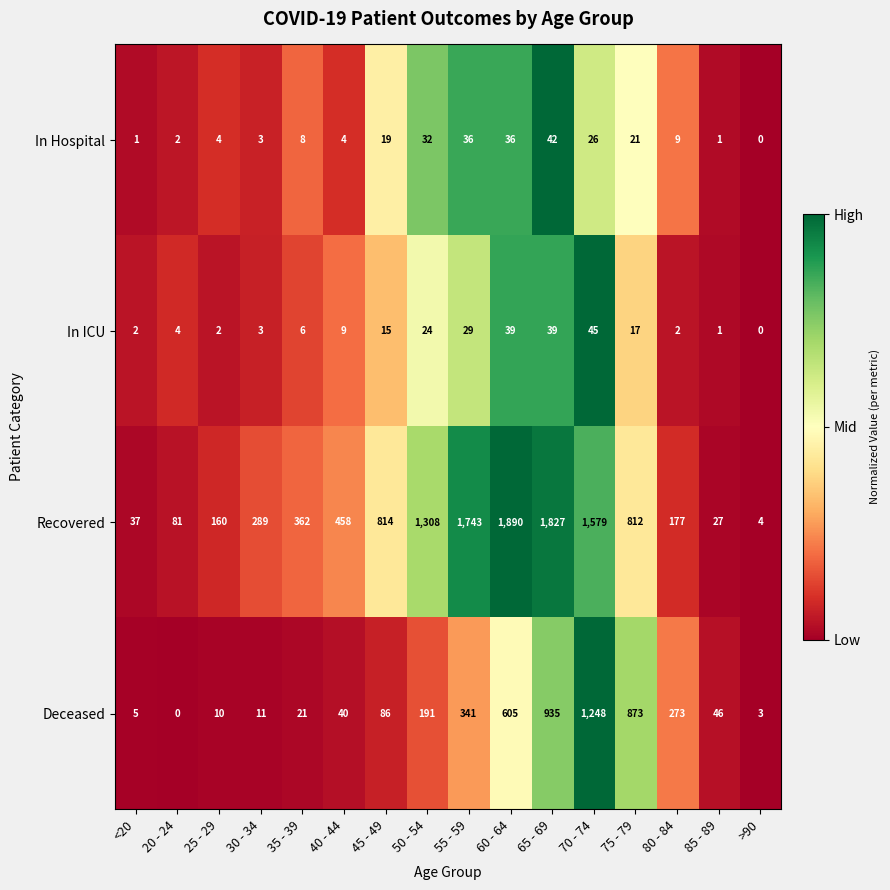

Count the number of categories in the chart.

16